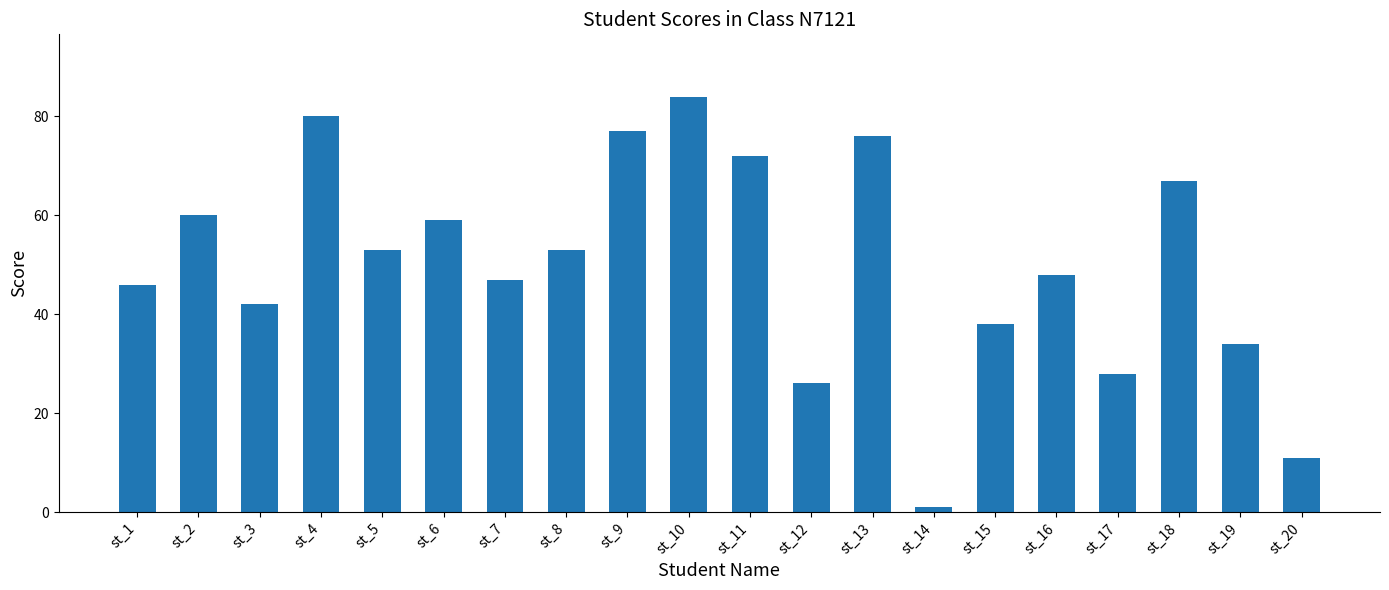

The value at st_1 is 73. True or false?

False